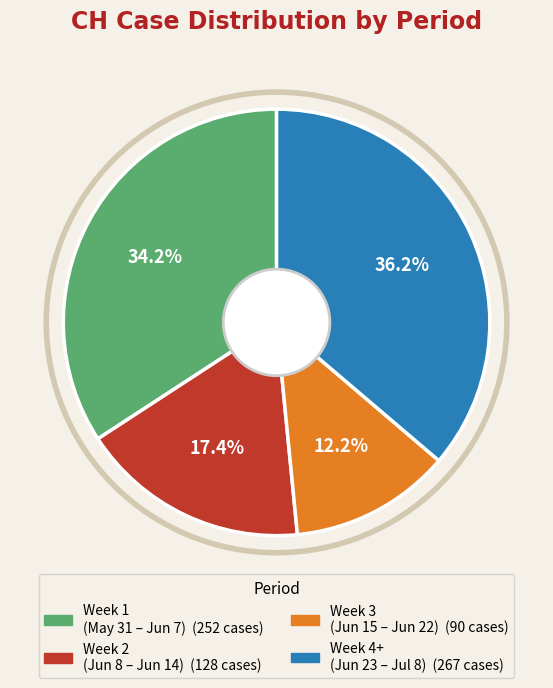

Does any single category account for the majority?

No